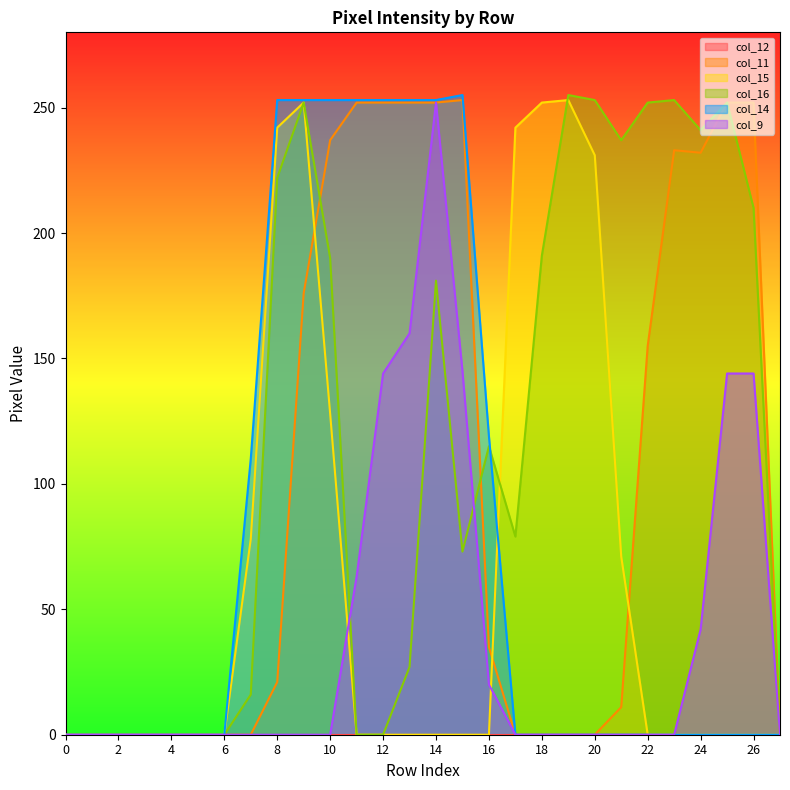

How many distinct data groups are displayed?

6